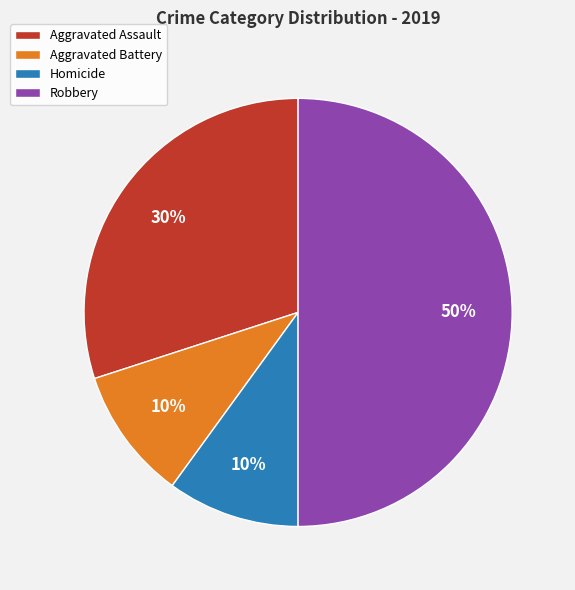

Combined, do Homicide and Aggravated Assault account for over 50%?

No